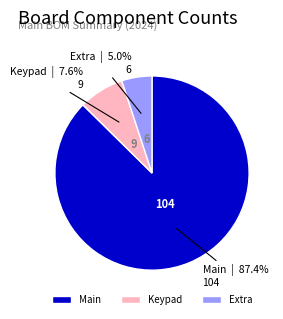

Do Main and Extra together represent more than half of the pie?

Yes